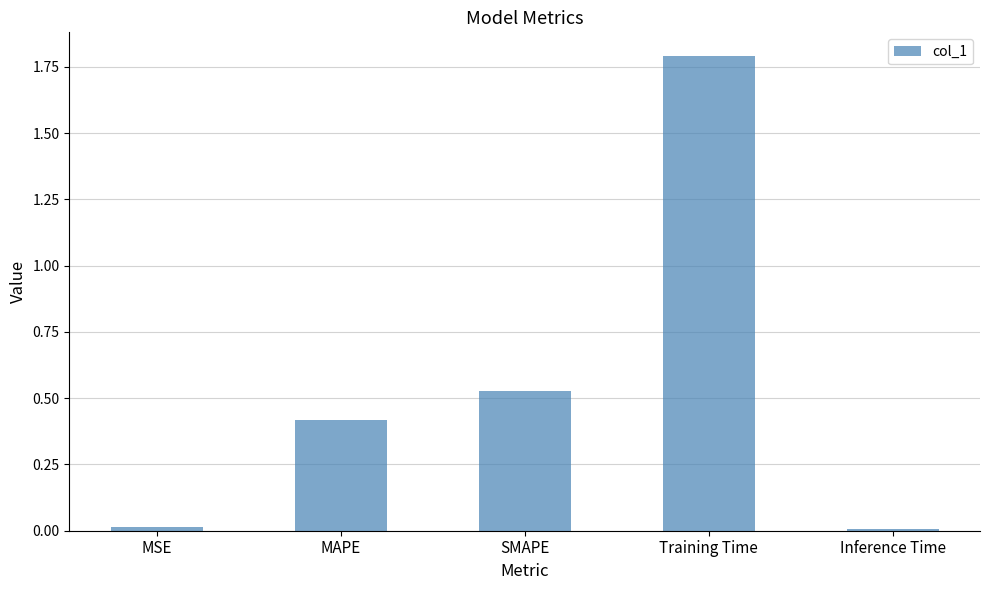

What is the difference between the maximum and minimum values?

1.8